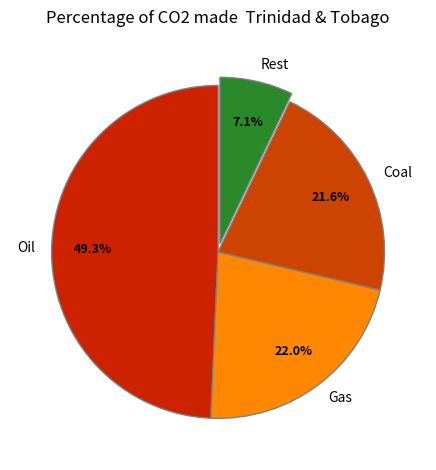

Between Gas and Rest, which is larger?

Gas